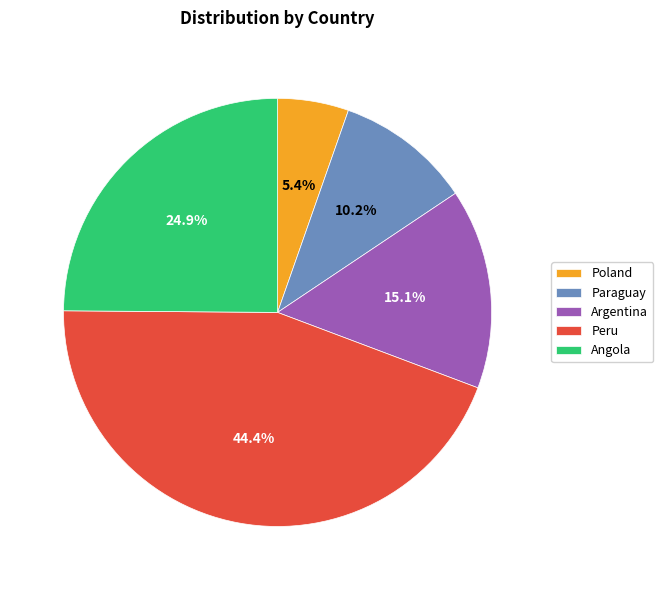

To the nearest percent, what portion does Peru represent?

44%